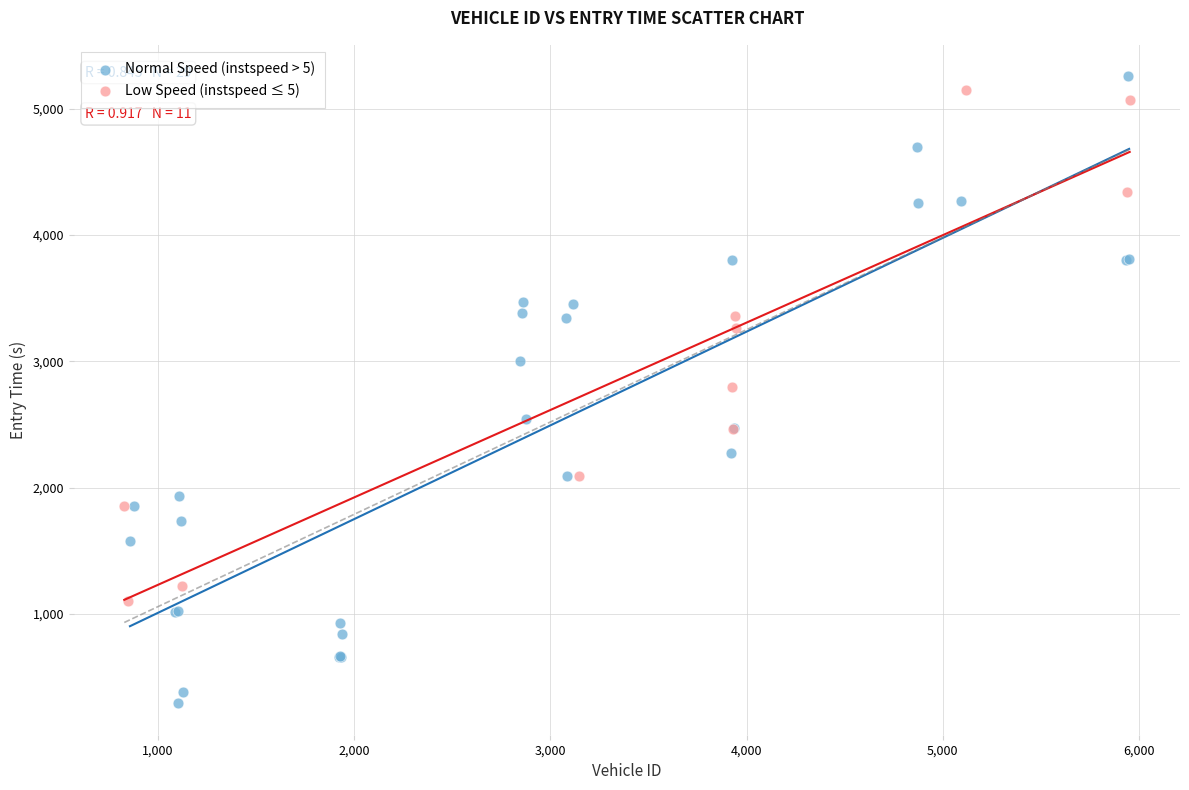

Which series contains the lowest Y value?

Normal Speed (instspeed > 5)